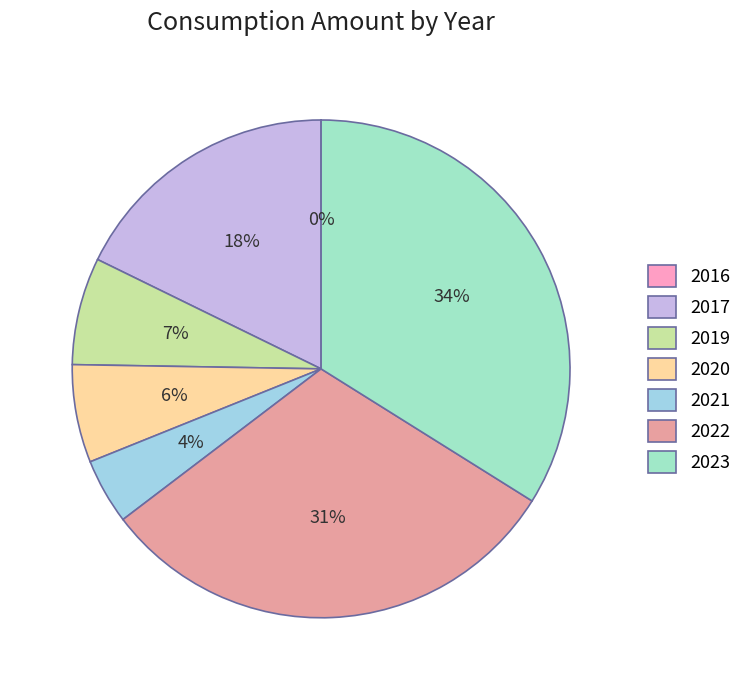

To the nearest percent, what is the average slice percentage?

14%